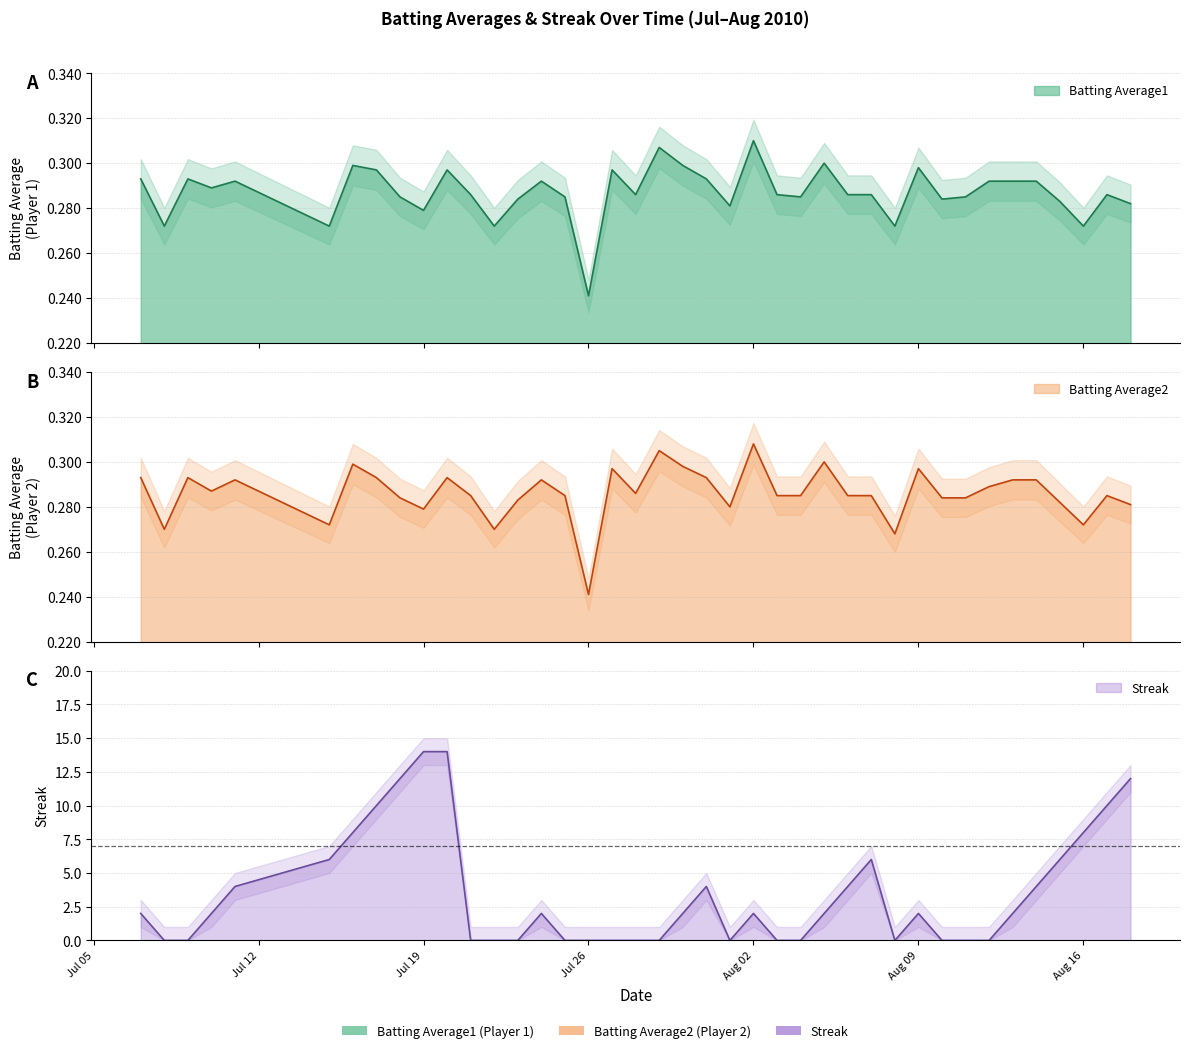

Between 2010-08-16 and 2010-08-06, which is larger?

2010-08-06